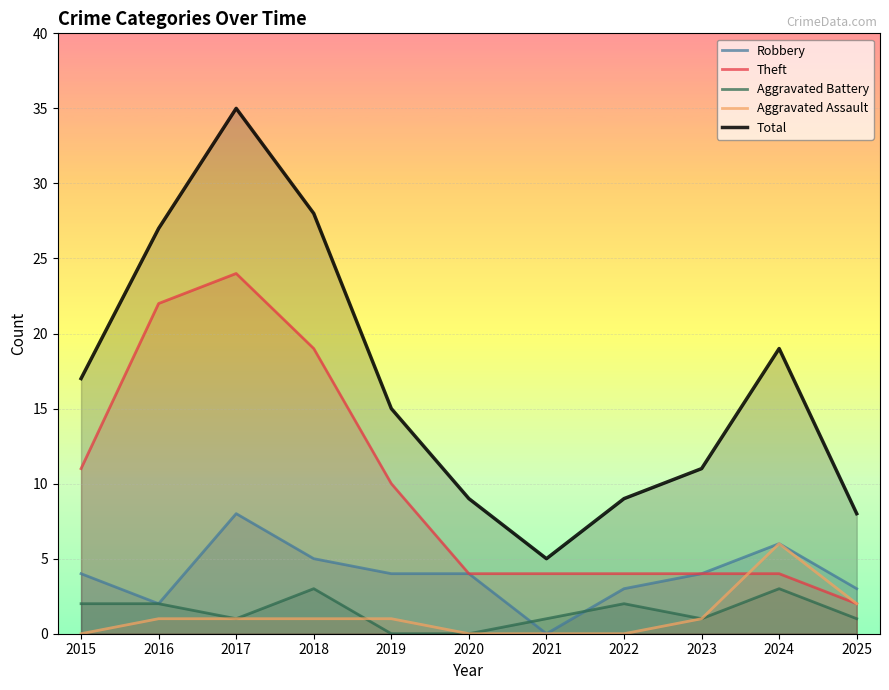

Where does the Total series first go above 15?

2015